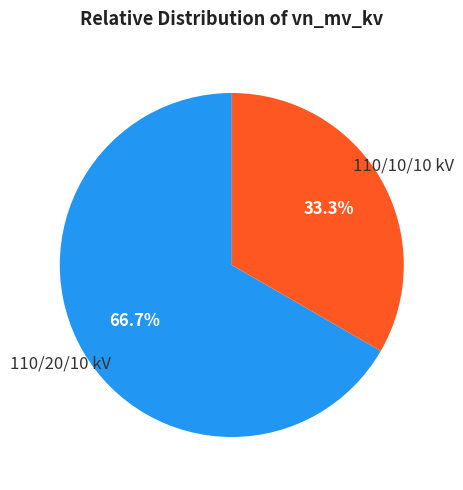

Is 110/10/10 kV the majority of the pie?

No